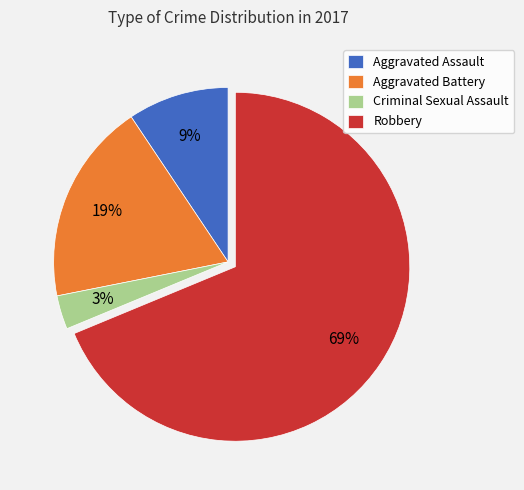

What is the largest slice in the pie chart?

Robbery